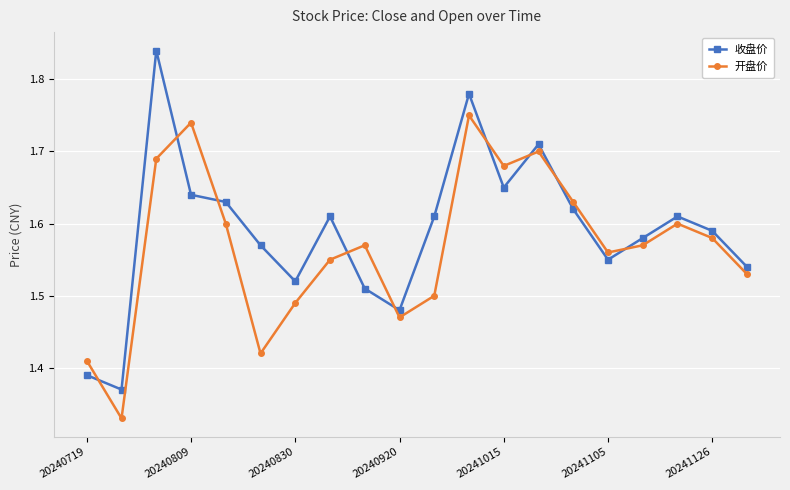

In 开盘价, how many points are higher than both neighbors (excluding endpoints)?

5